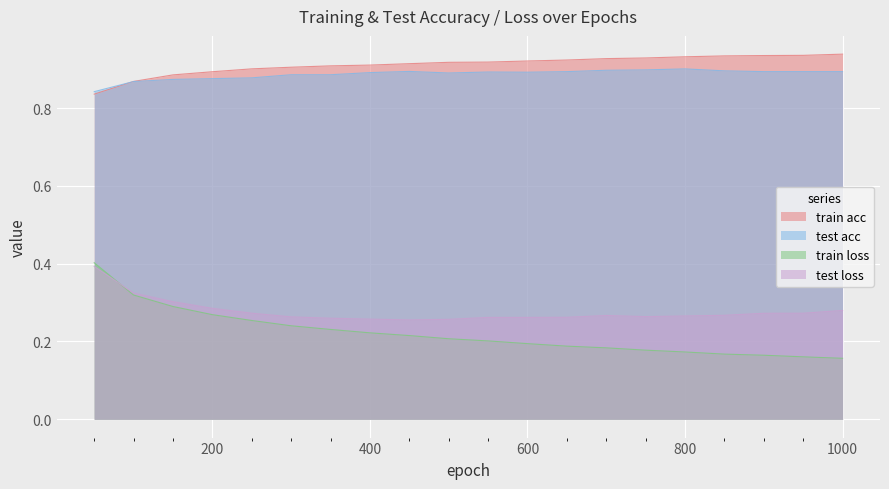

Rank the categories by test acc value from highest to lowest.

800, 750, 700, 850, 450, 650, 900, 950, 1000, 550, 600, 400, 500, 300, 350, 250, 200, 150, 100, 50